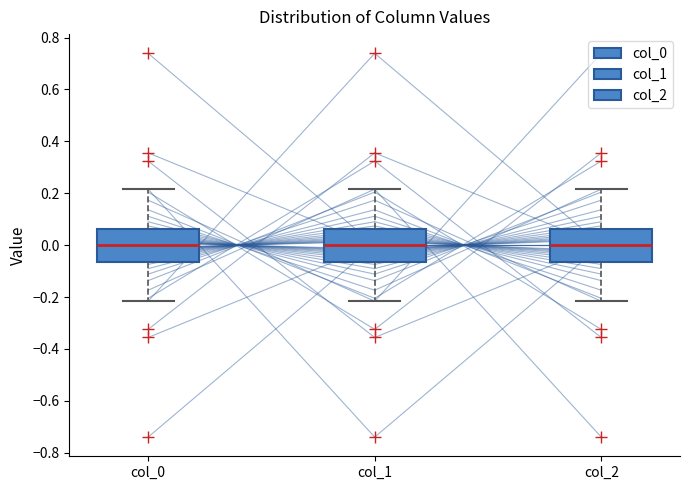

Where does the median line of the box for col_0 sit on the y-axis? The values are not printed on the chart, so give them approximately, as read against the axis.

0.00